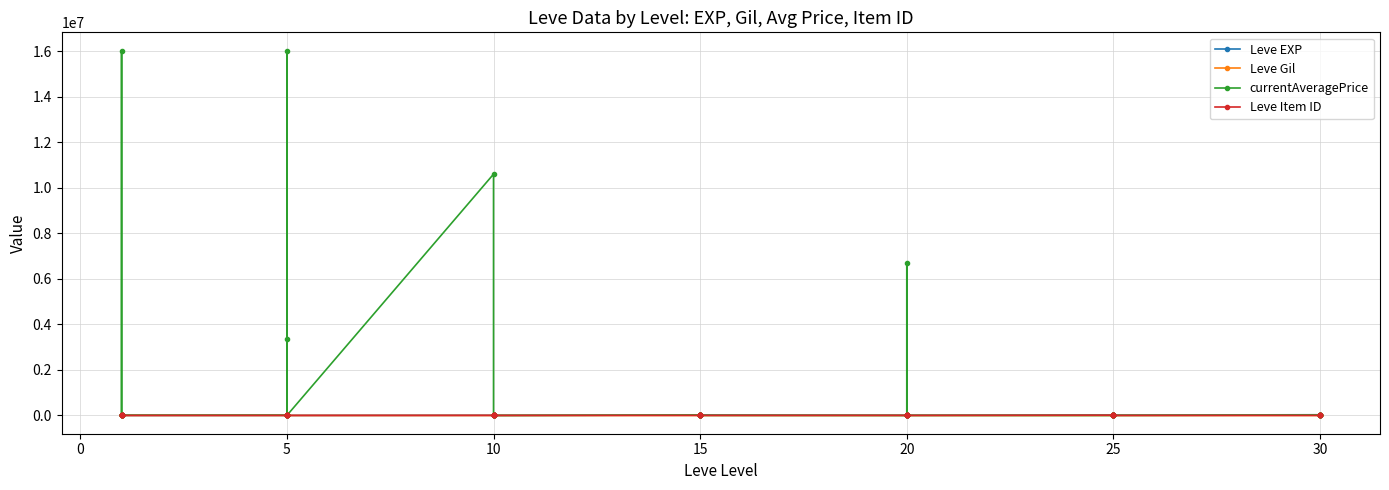

What is the average value of the Leve EXP series?

12906.4